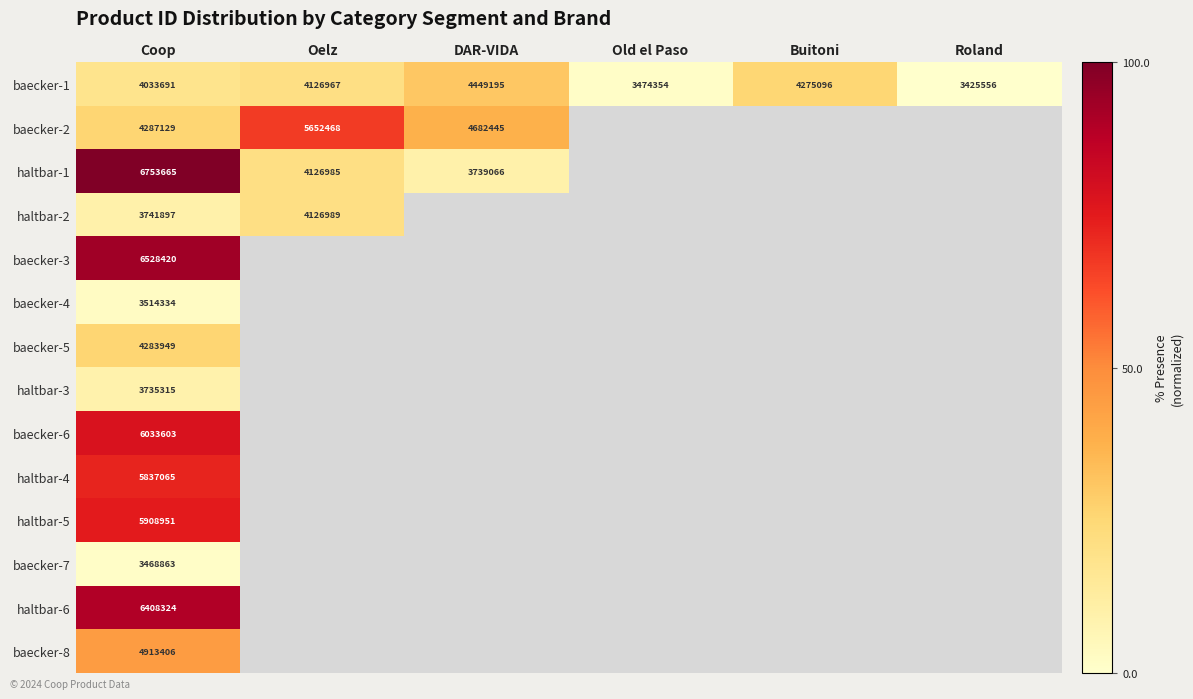

At which category does the chart reach its peak across all series?

Coop